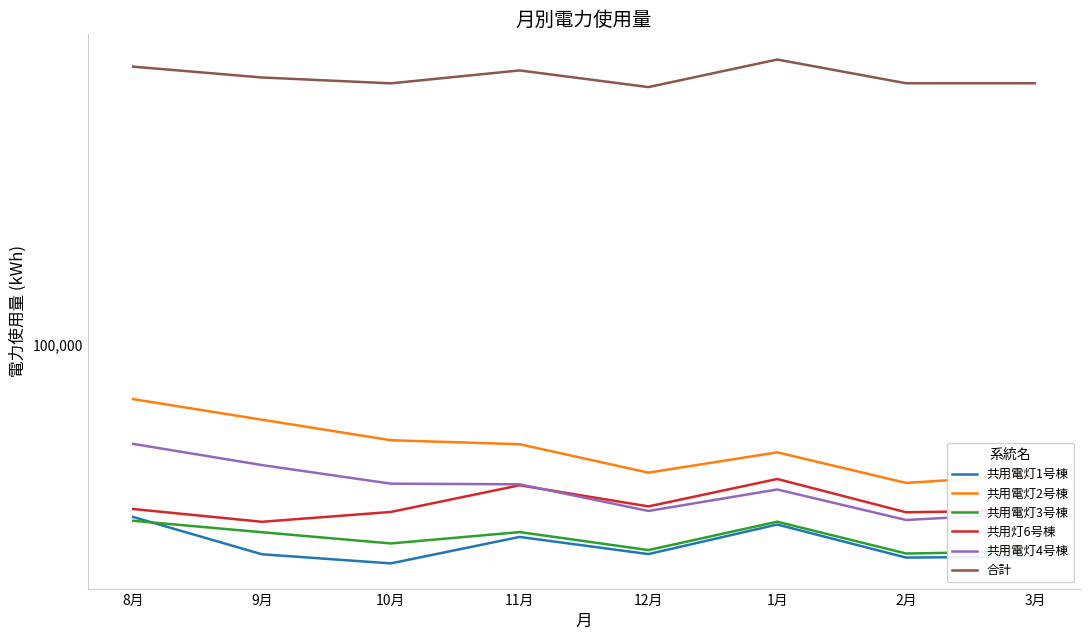

What are all the series names shown in the legend?

共用電灯1号棟, 共用電灯2号棟, 共用電灯3号棟, 共用灯6号棟, 共用電灯4号棟, 合計